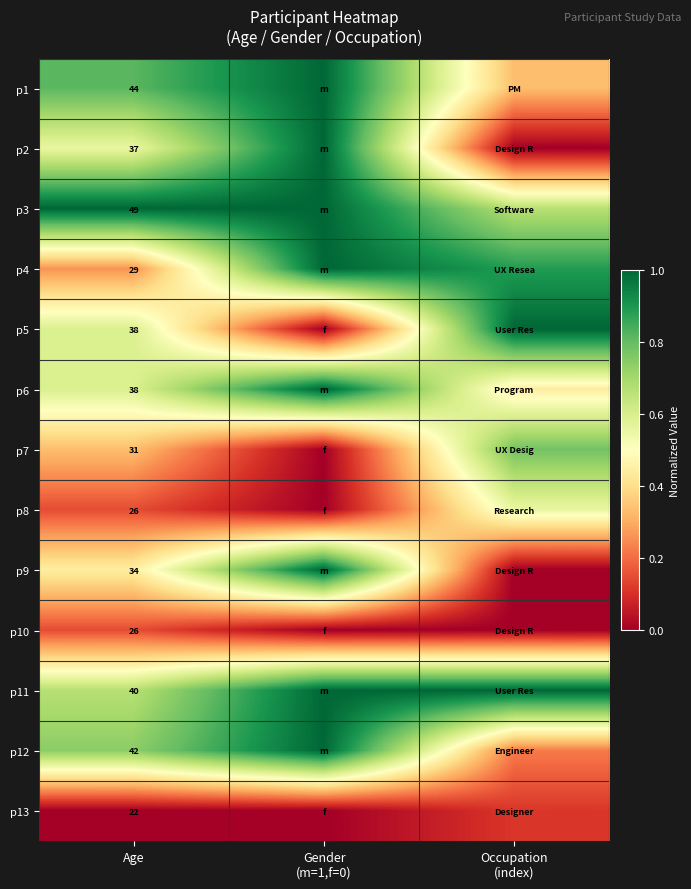

Is the value of p2 at Age greater than the value of p6 at Age?

No